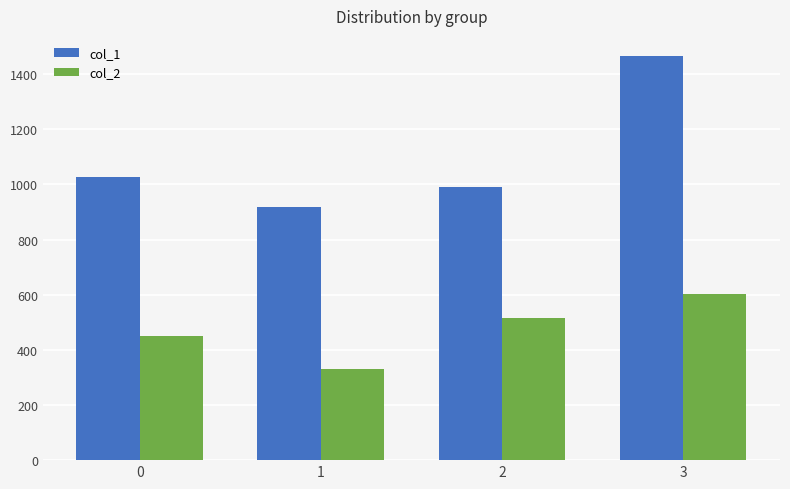

Are the bars grouped side by side (vs. stacked)?

Yes